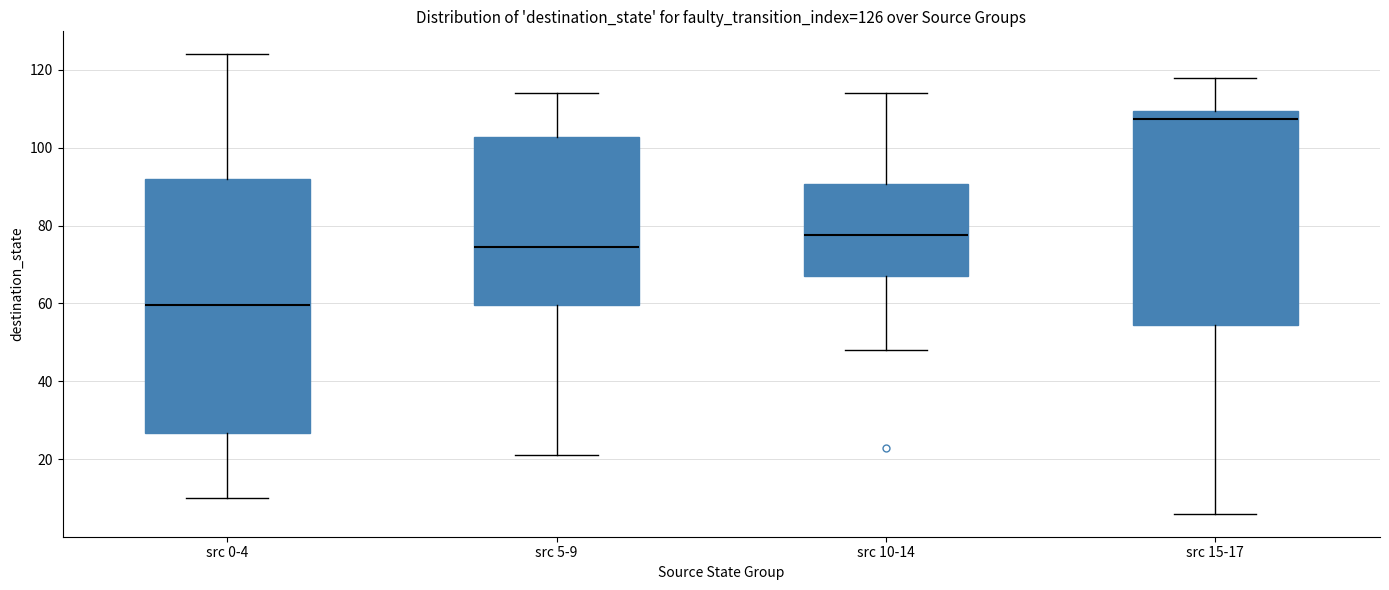

Comparing the boxes themselves (not the whiskers), which one is the tallest?

src 0-4